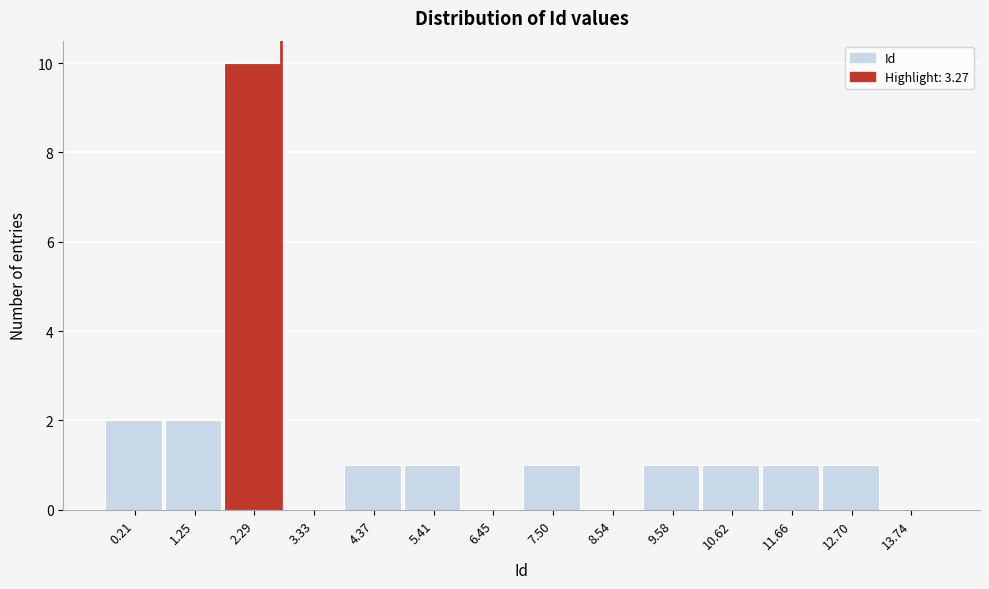

Reading right to left, what are all the values shown in this chart?

13.74=0	12.70=1	11.66=1	10.62=1	9.58=1	8.54=0	7.50=1	6.45=0	5.41=1	4.37=1	3.33=0	2.29=10	1.25=2	0.21=2